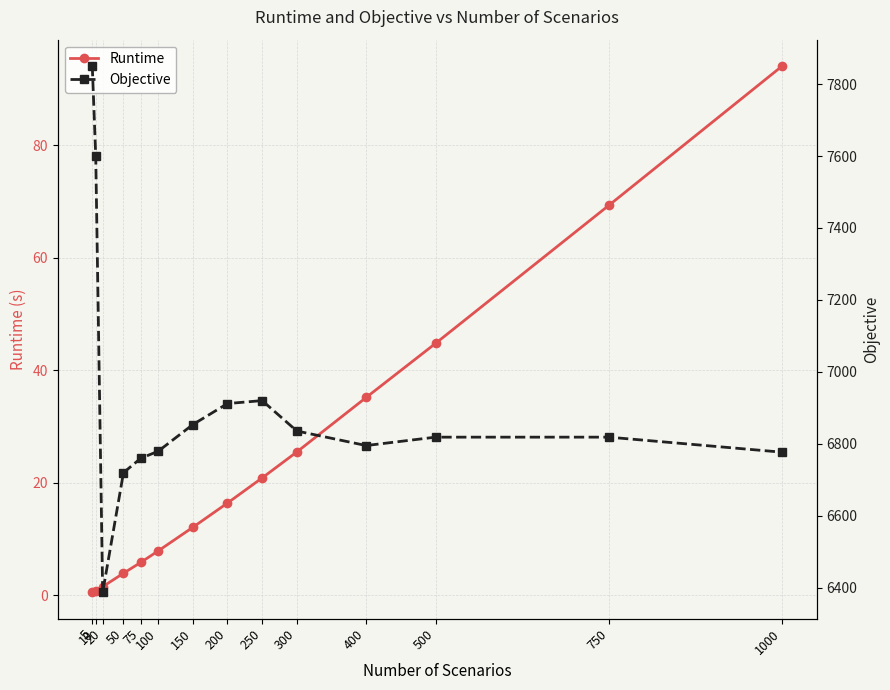

True or false: Runtime has more than 2 points higher than both neighbors.

False